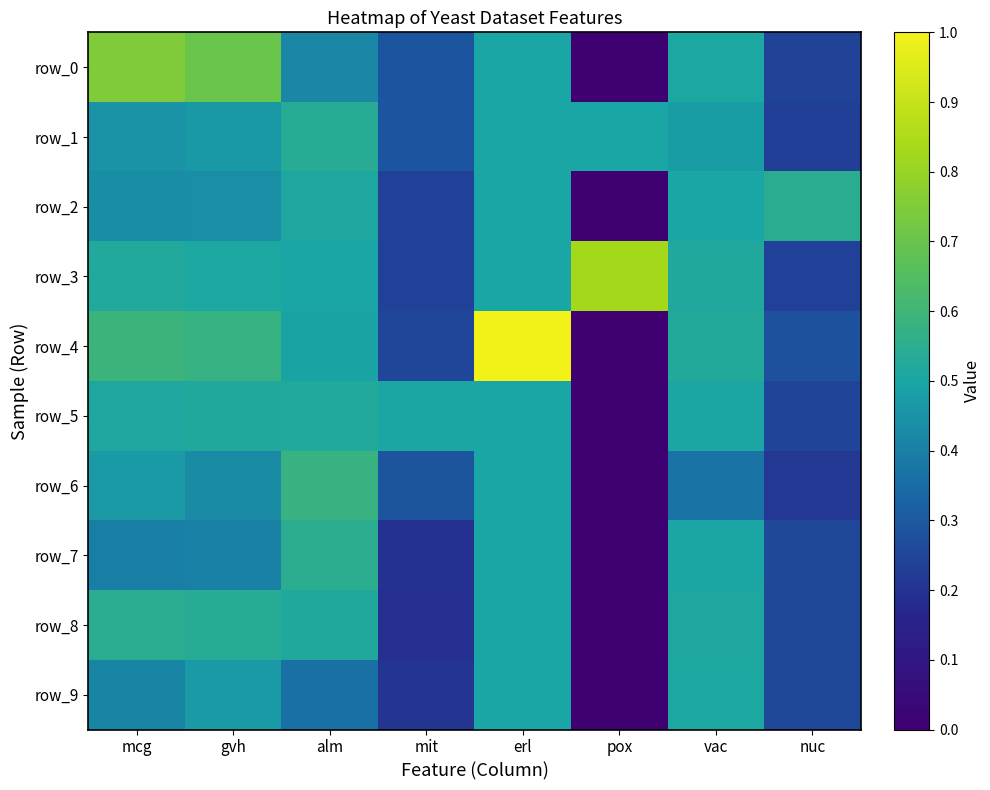

Which series has the widest spread of values?

row_4